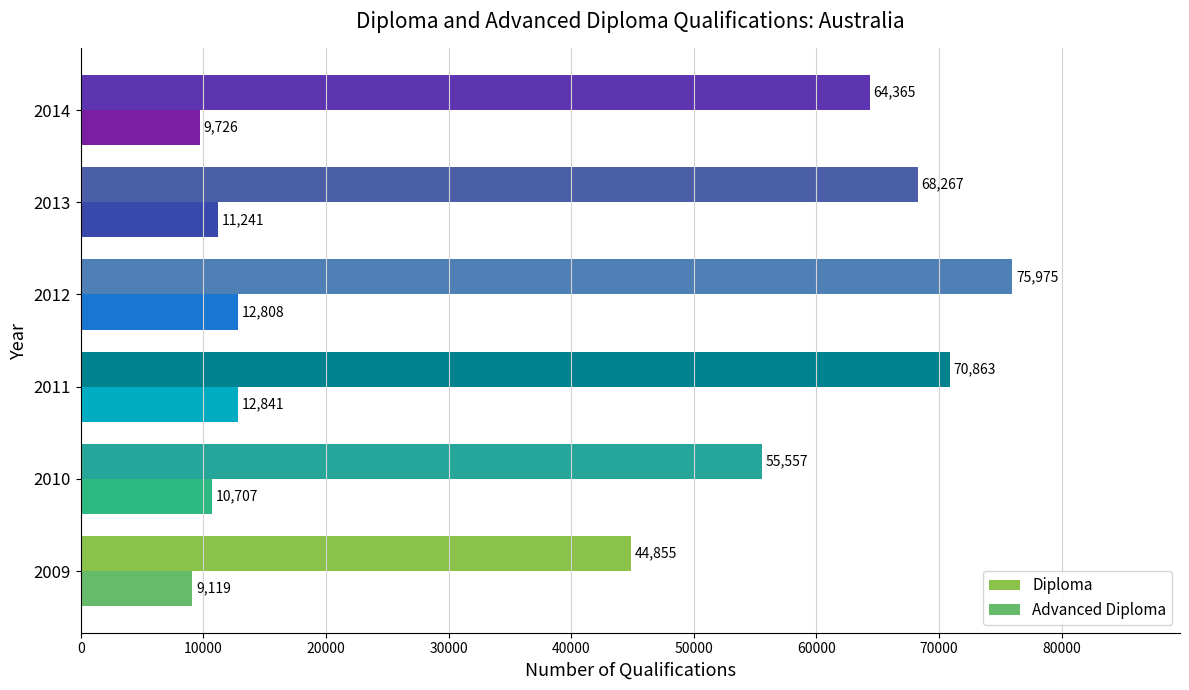

Where is Diploma nearest to the value 60415?

2014